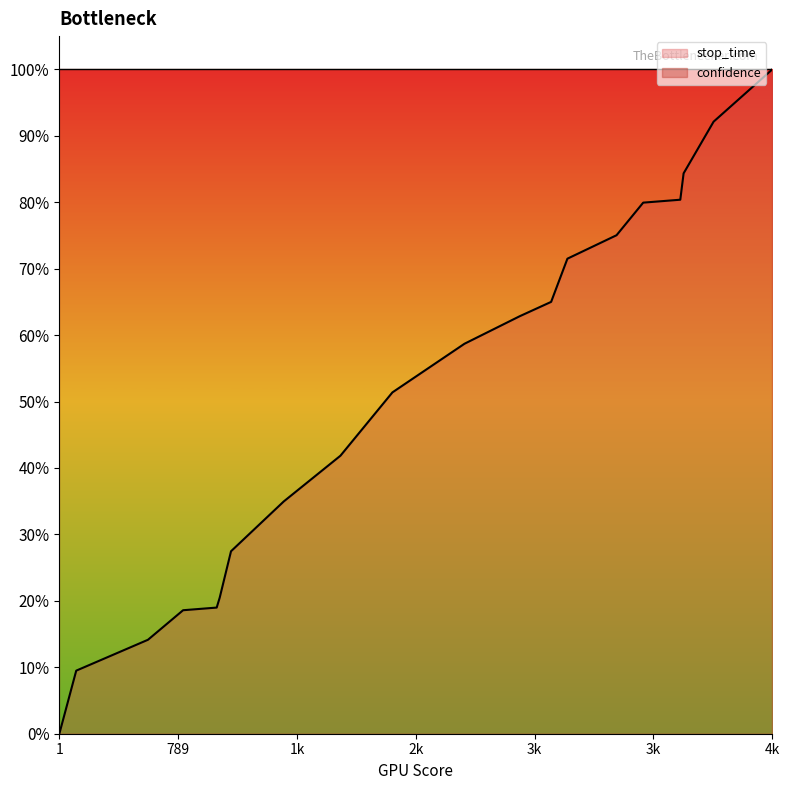

Rank the categories by value from highest to lowest.

4732, 4342, 4143, 4121, 3875, 3698, 3372, 3264, 3056, 2689, 2211, 1866, 1490, 1140, 1065, 1045, 822, 589, 113, 1